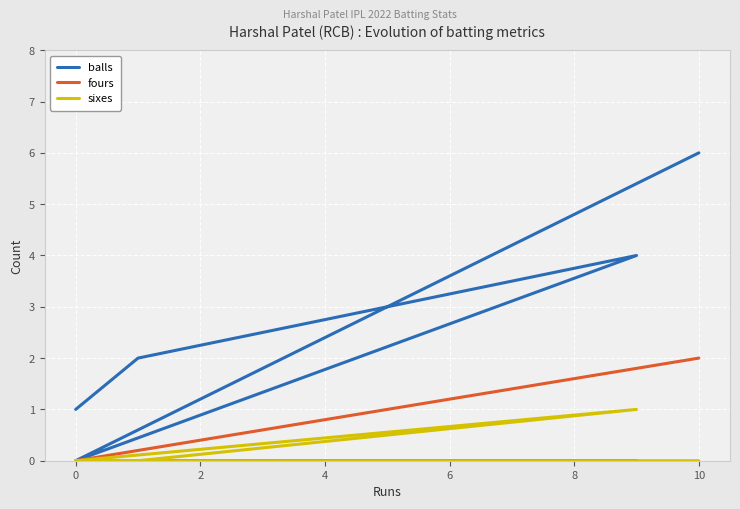

Where is the first local maximum for balls?

2